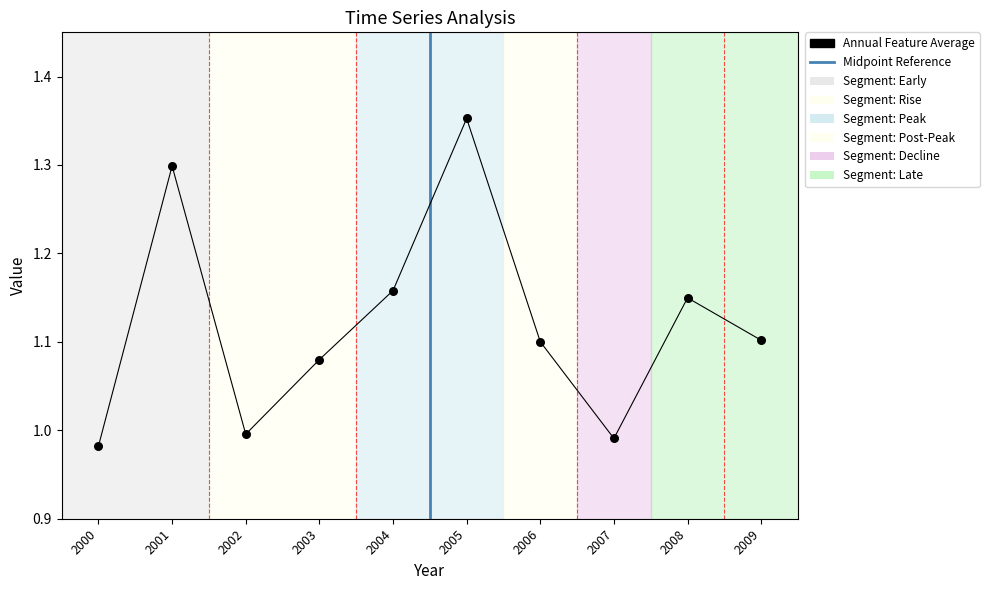

What is the ratio of the value at 2008 to the value at 2006?

1.0